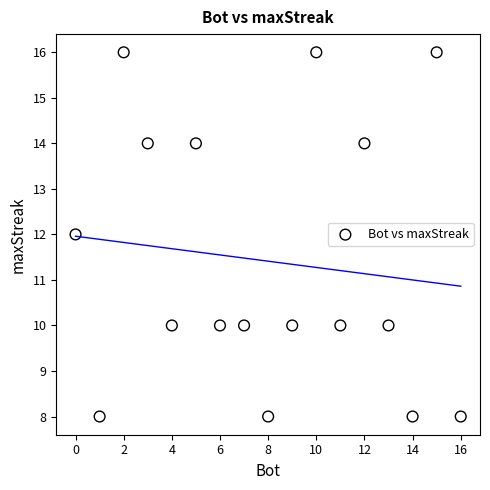

What is the range of Y values (max minus min)?

8